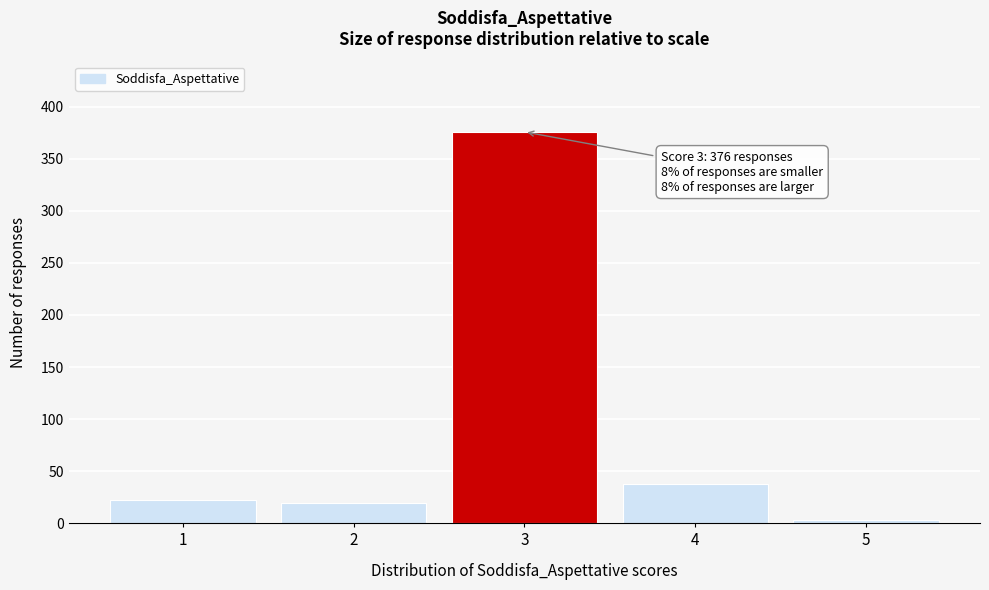

Over which range of the x-axis is the bar tallest?

2.5 to 3.5